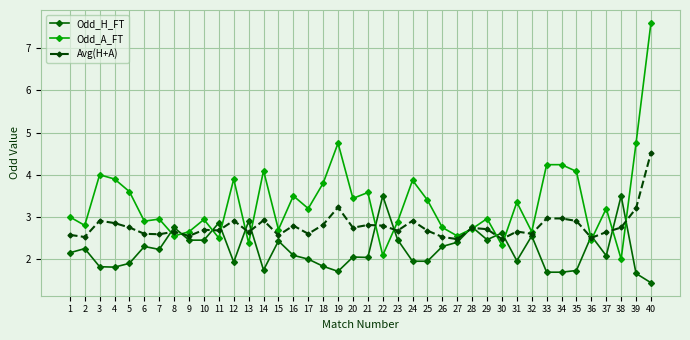

The value of Odd_H_FT at 40 is 0.3. True or false?

False